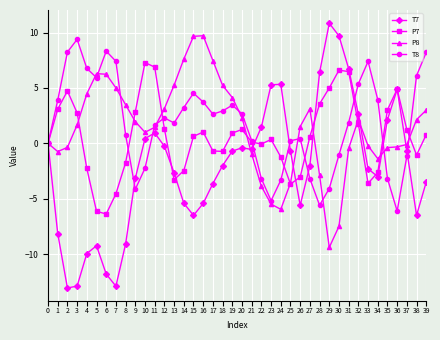

What is the sum of all P7 values?

23.5